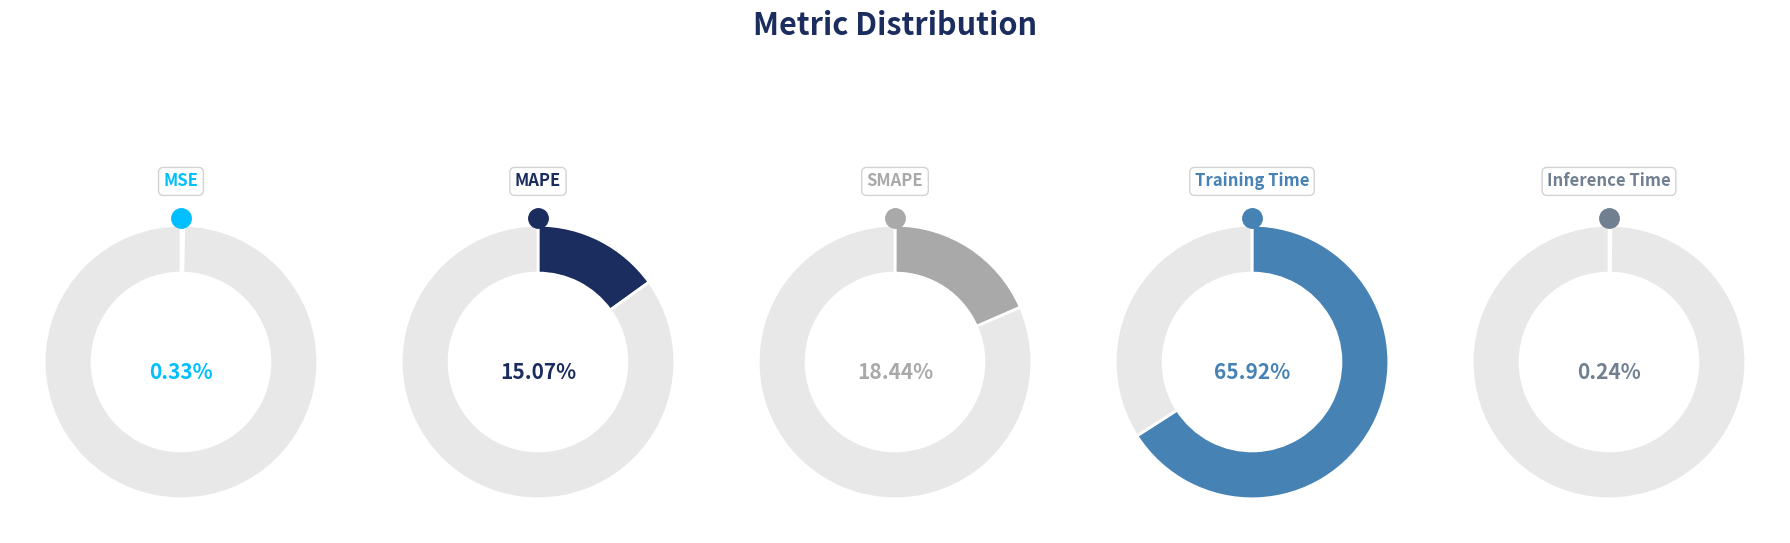

Which has a higher value, Inference Time or MSE?

MSE